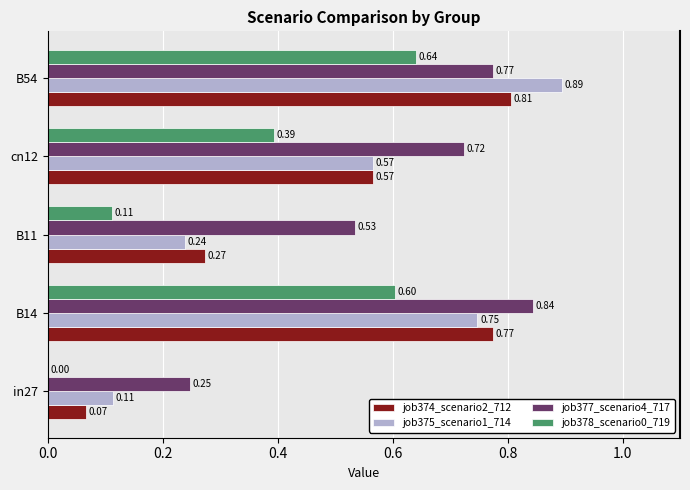

What are all the series names shown in the legend?

job374_scenario2_712, job375_scenario1_714, job377_scenario4_717, job378_scenario0_719